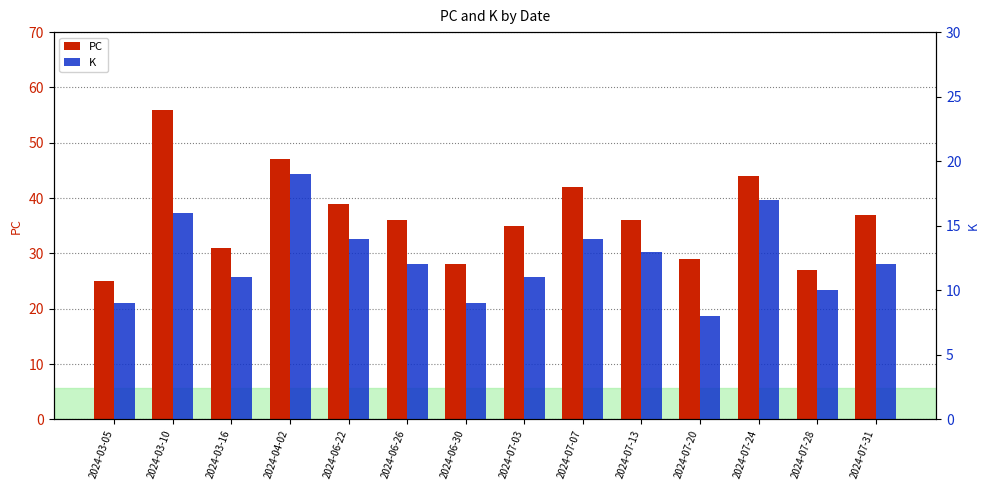

How many data points in PC are less than 36?

6